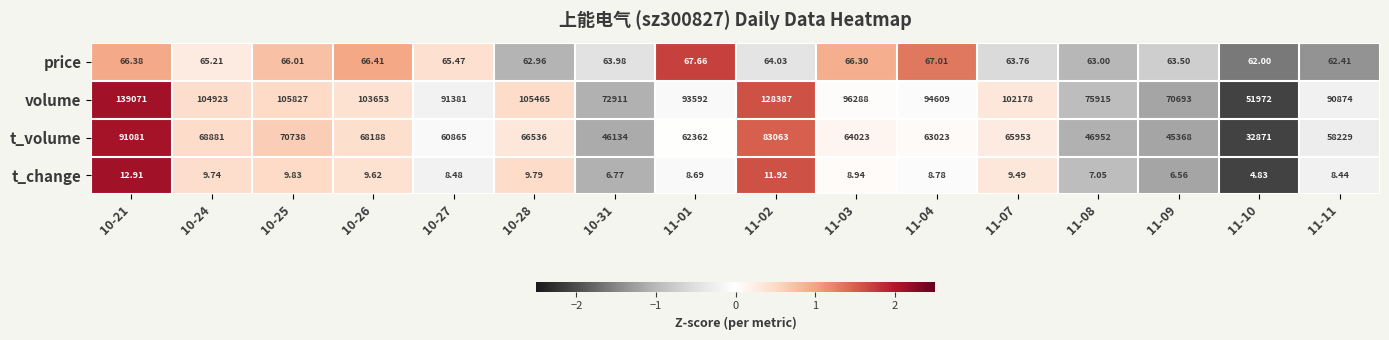

Which series has the widest spread of values?

volume